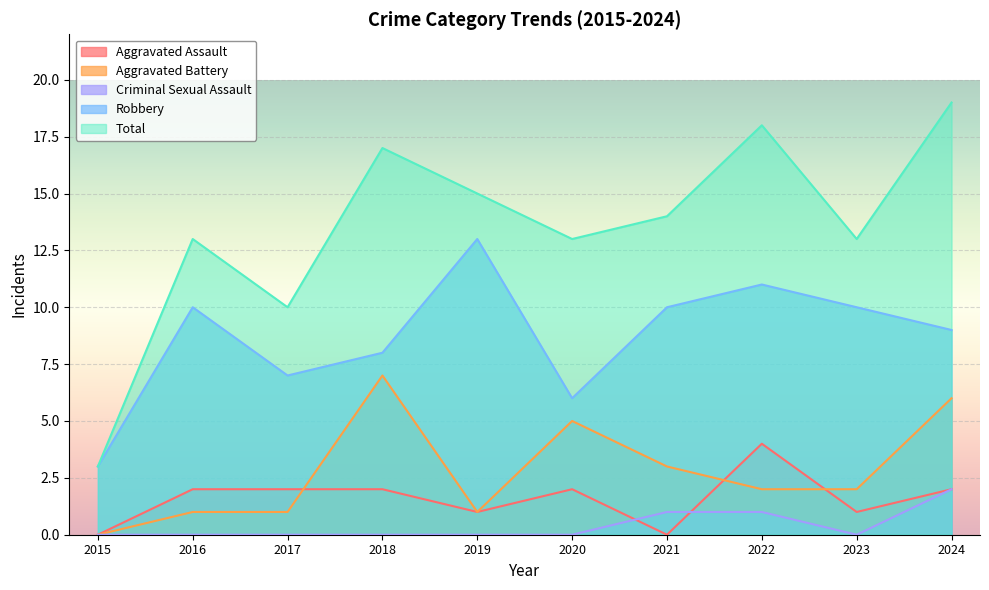

How many Aggravated Battery values are between 1 and 5?

7